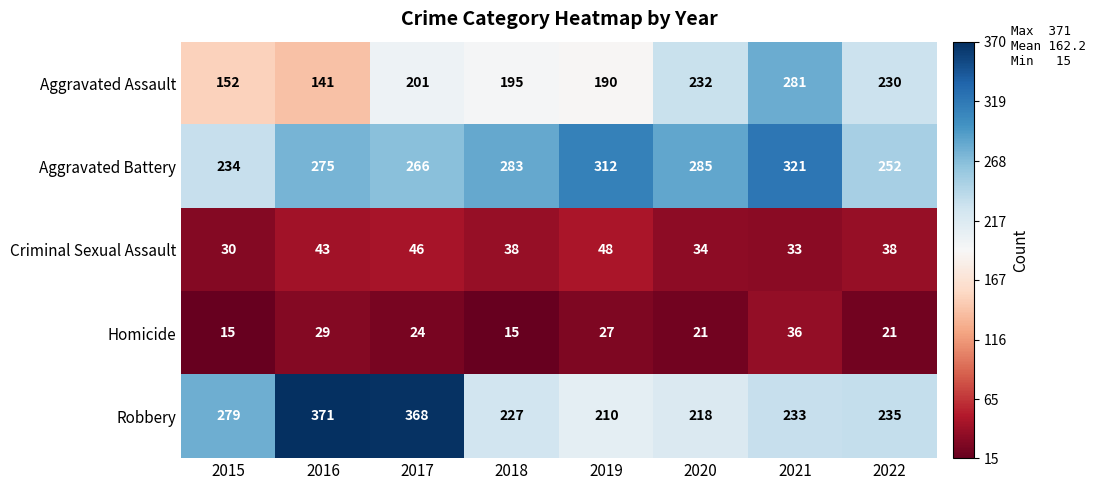

What is the average value of the Criminal Sexual Assault series?

39